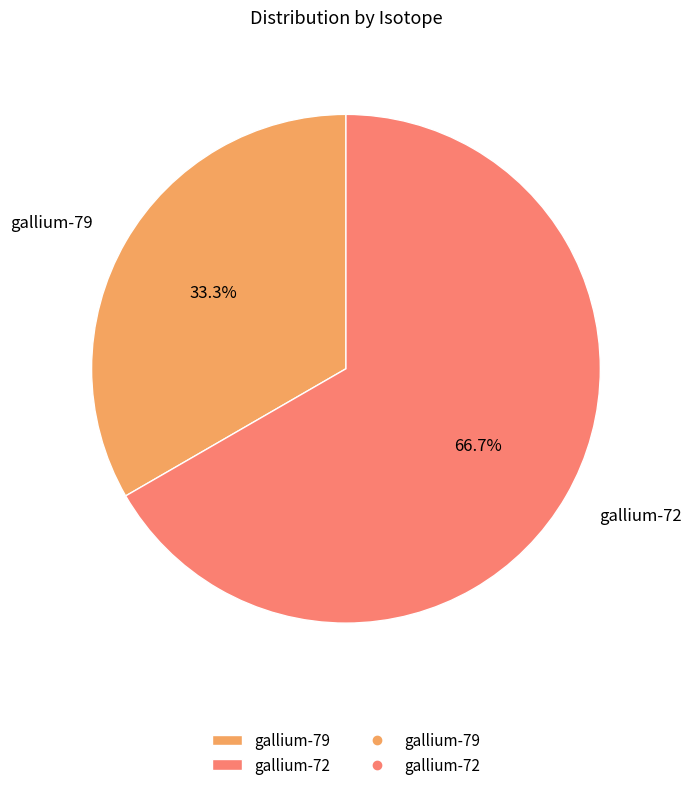

Is gallium-79 the majority of the pie?

No